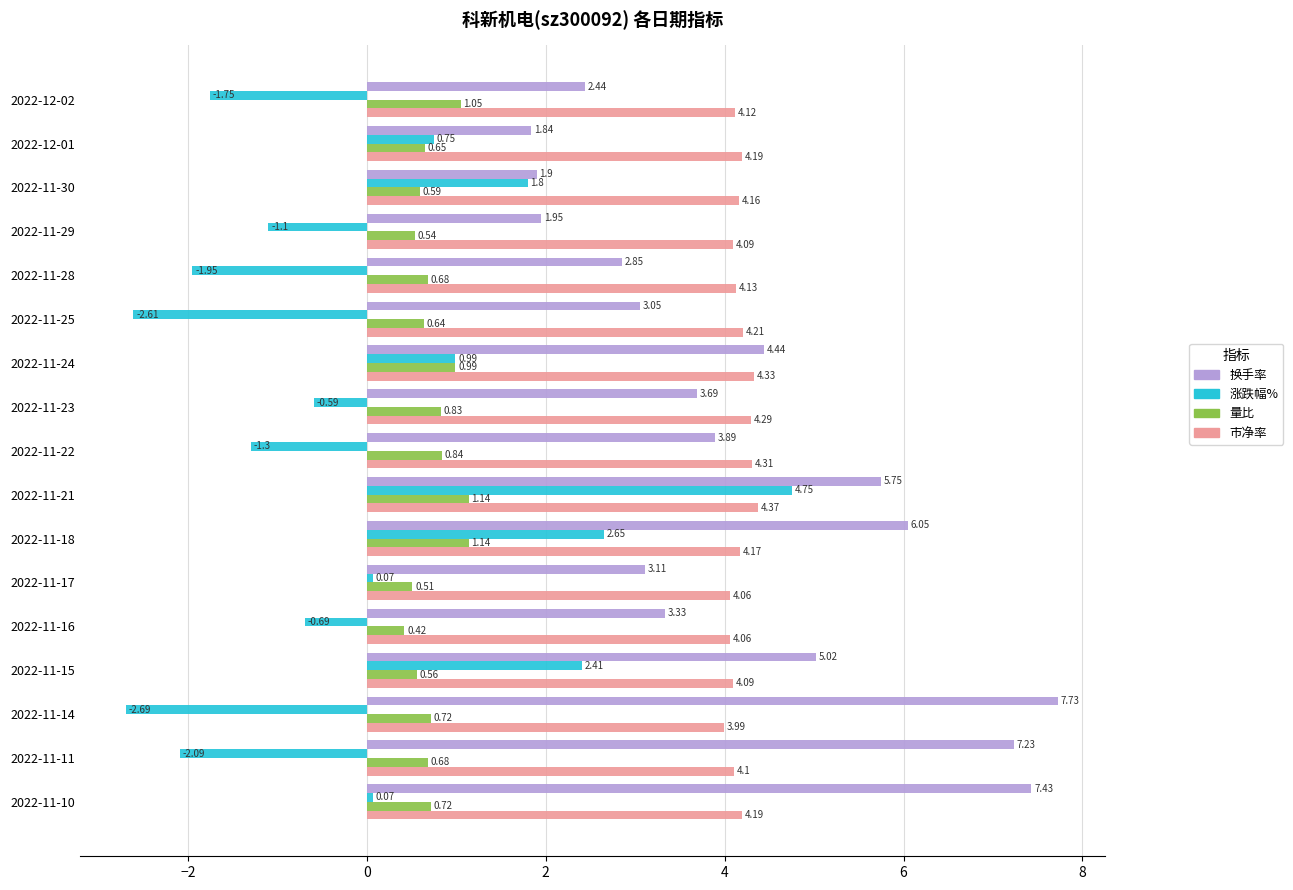

Rank the series at 2022-11-23 from lowest to highest value.

涨跌幅%, 量比, 换手率, 市净率